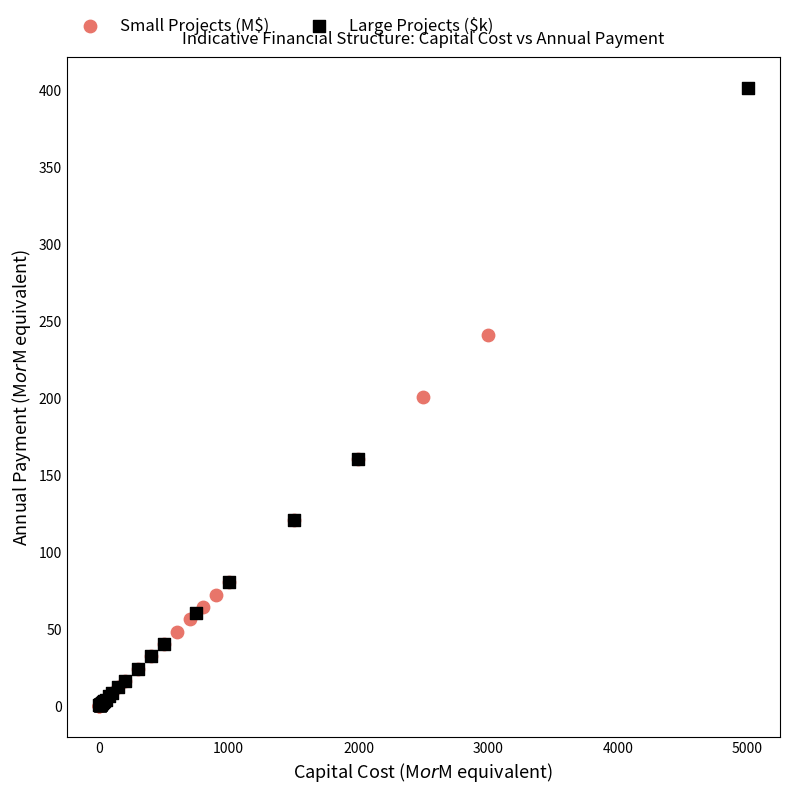

What are all the series names shown in the legend?

Small Projects (M$), Large Projects ($k)